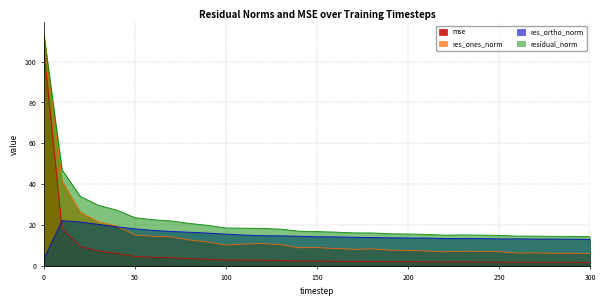

True or false: res_ones_norm and residual_norm cross at least once.

False